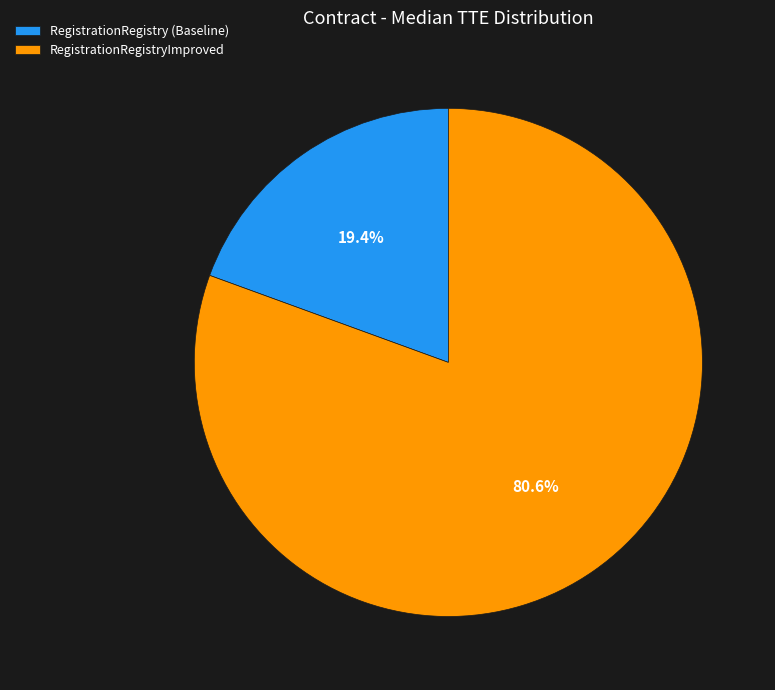

Which has a higher value, RegistrationRegistryImproved or RegistrationRegistry (Baseline)?

RegistrationRegistryImproved